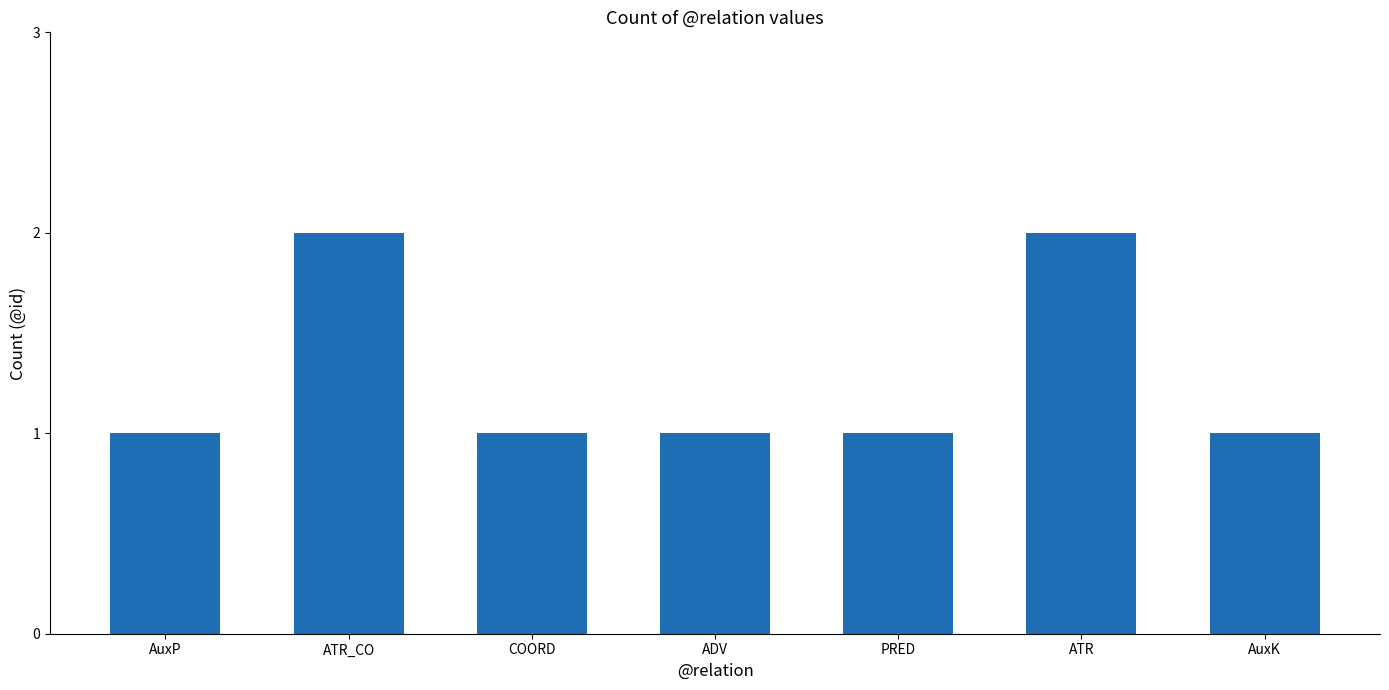

What is the sum of all values?

9